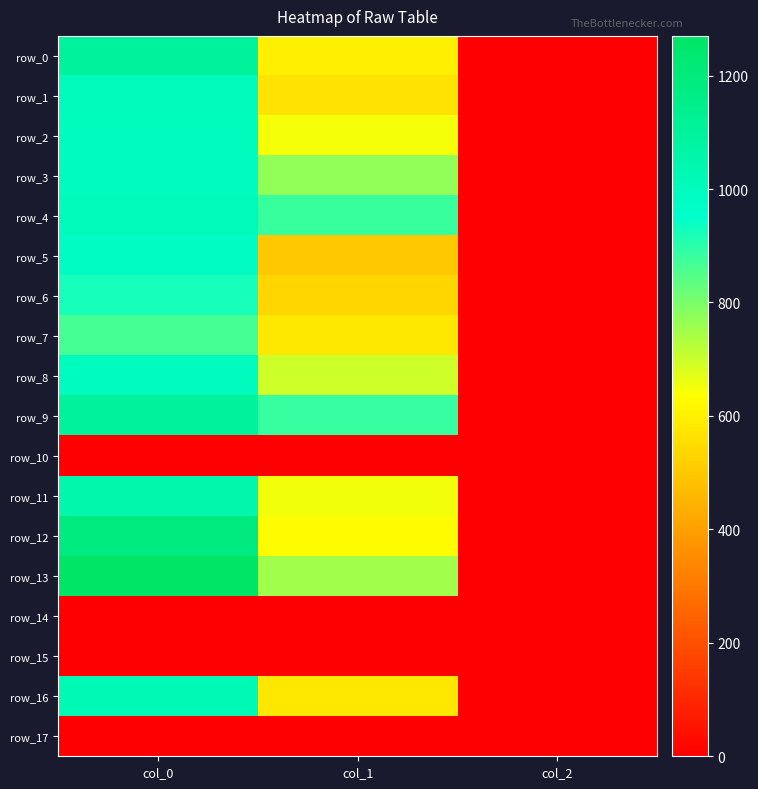

What is the lowest value of the row_3 series?

2.0